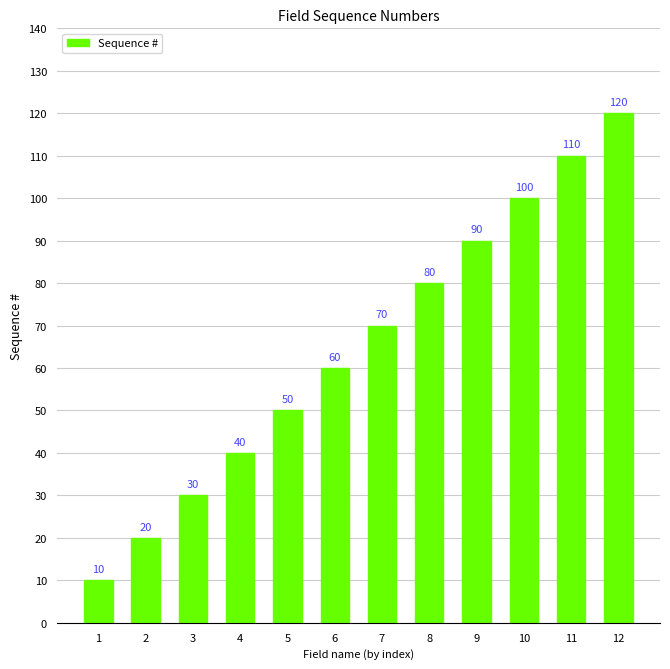

Rank the categories by value from lowest to highest.

1, 2, 3, 4, 5, 6, 7, 8, 9, 10, 11, 12